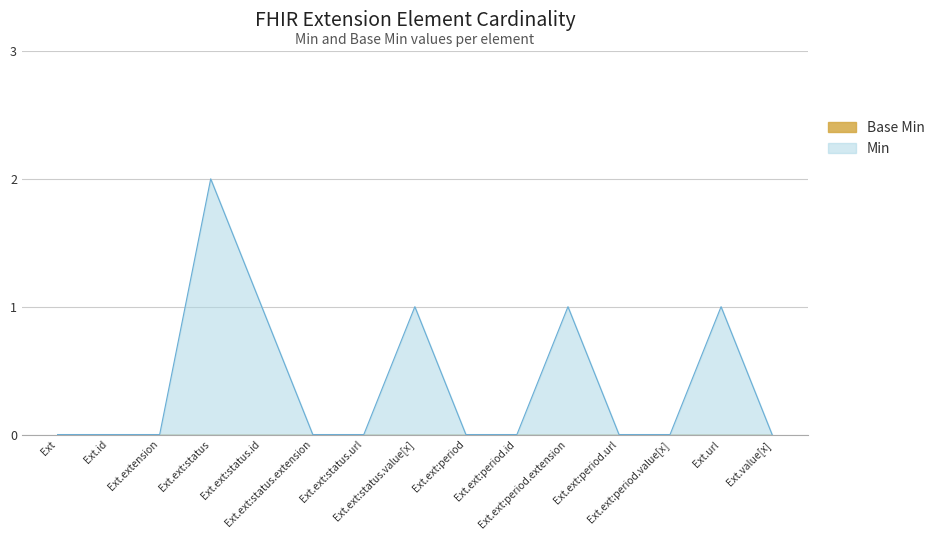

Which series has the largest range (max minus min)?

Min